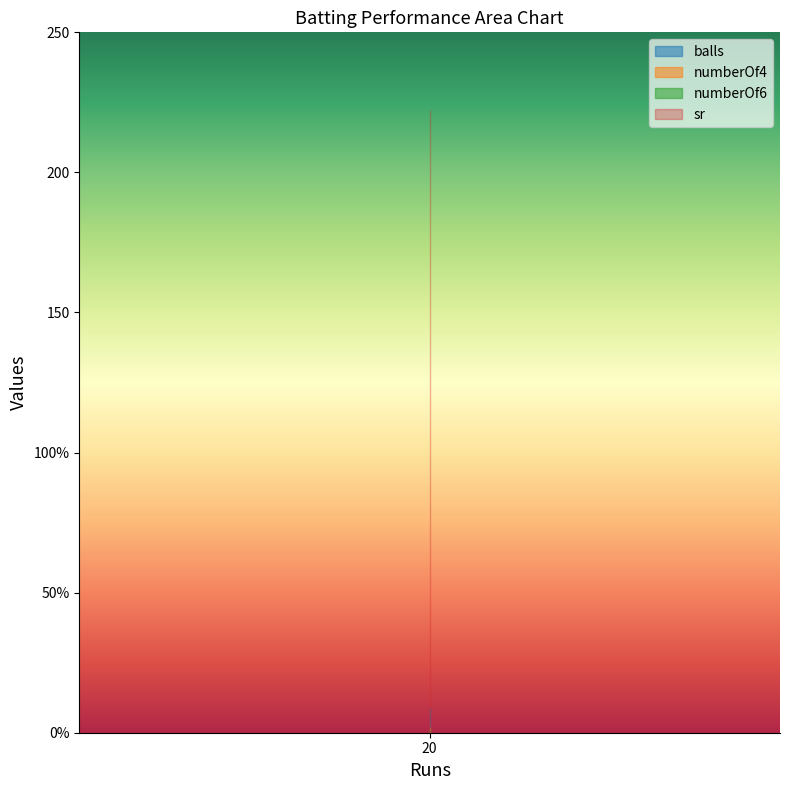

What is the value of the numberOf6 point at the 1st from the left?

1.0